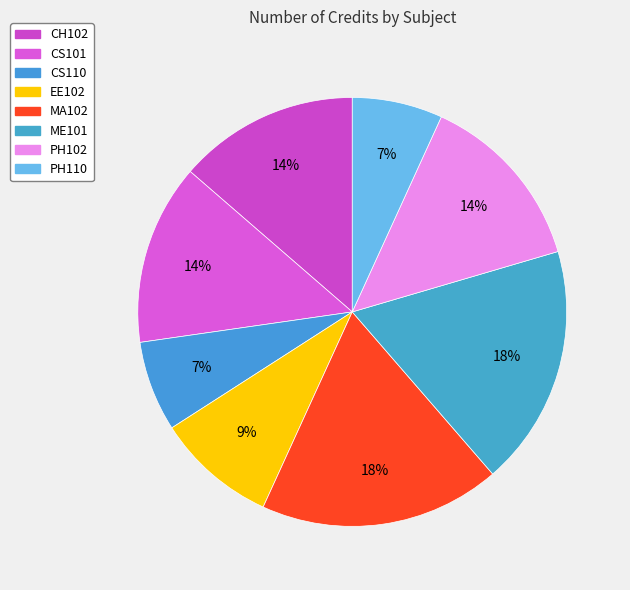

Is the sum of CS101 and ME101 greater than half?

No